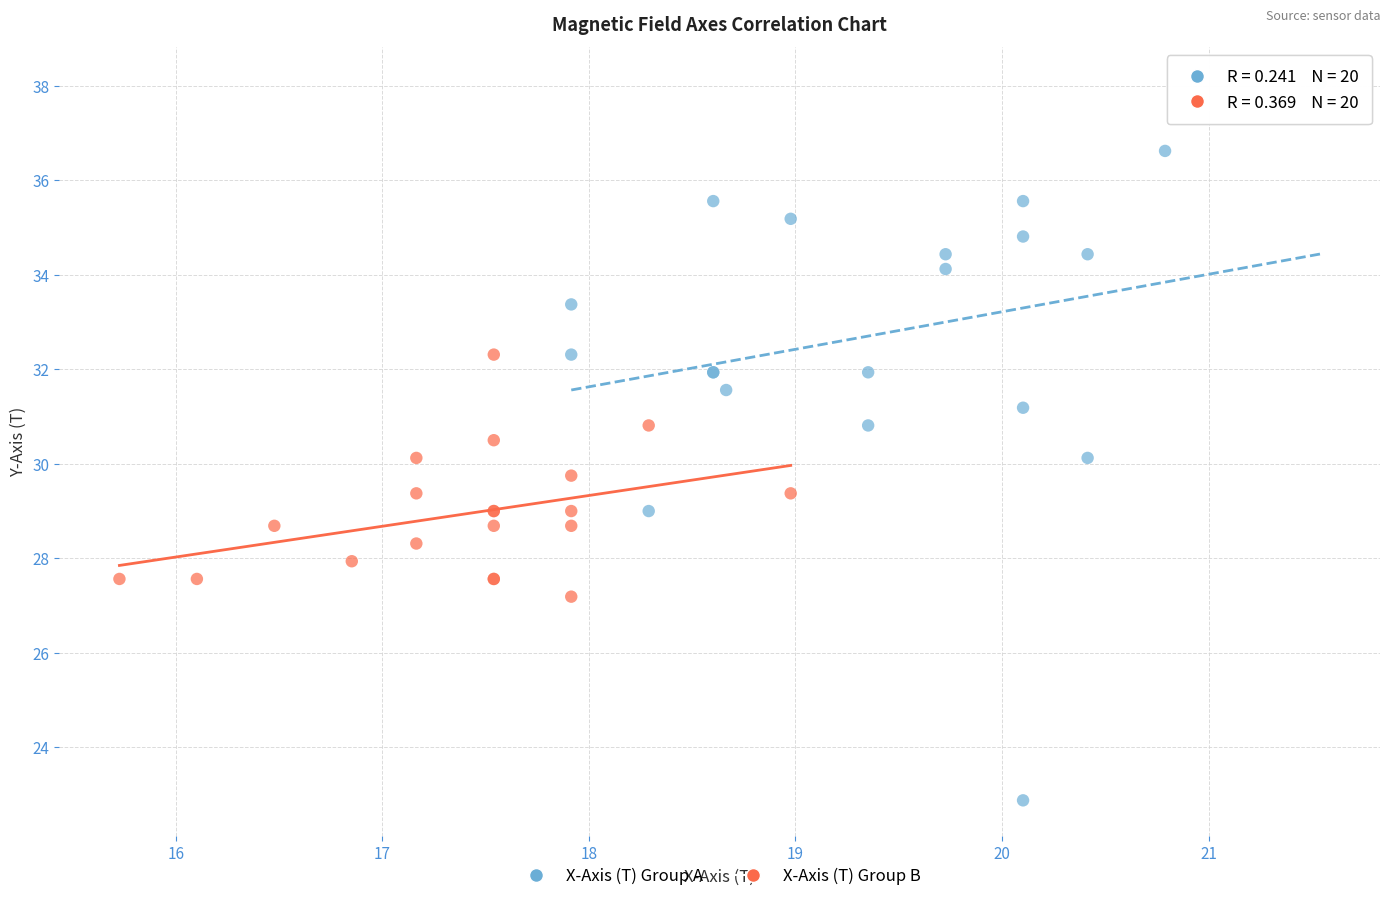

Which series has the largest Y range (max minus min)?

X-Axis (T) Group A